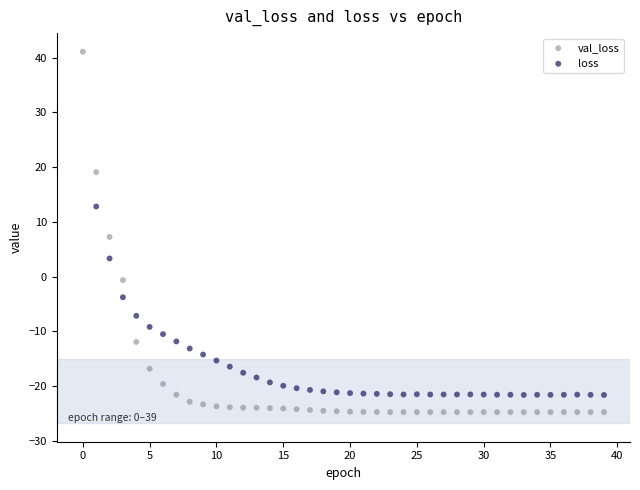

Which series reaches the minimum Y coordinate?

val_loss